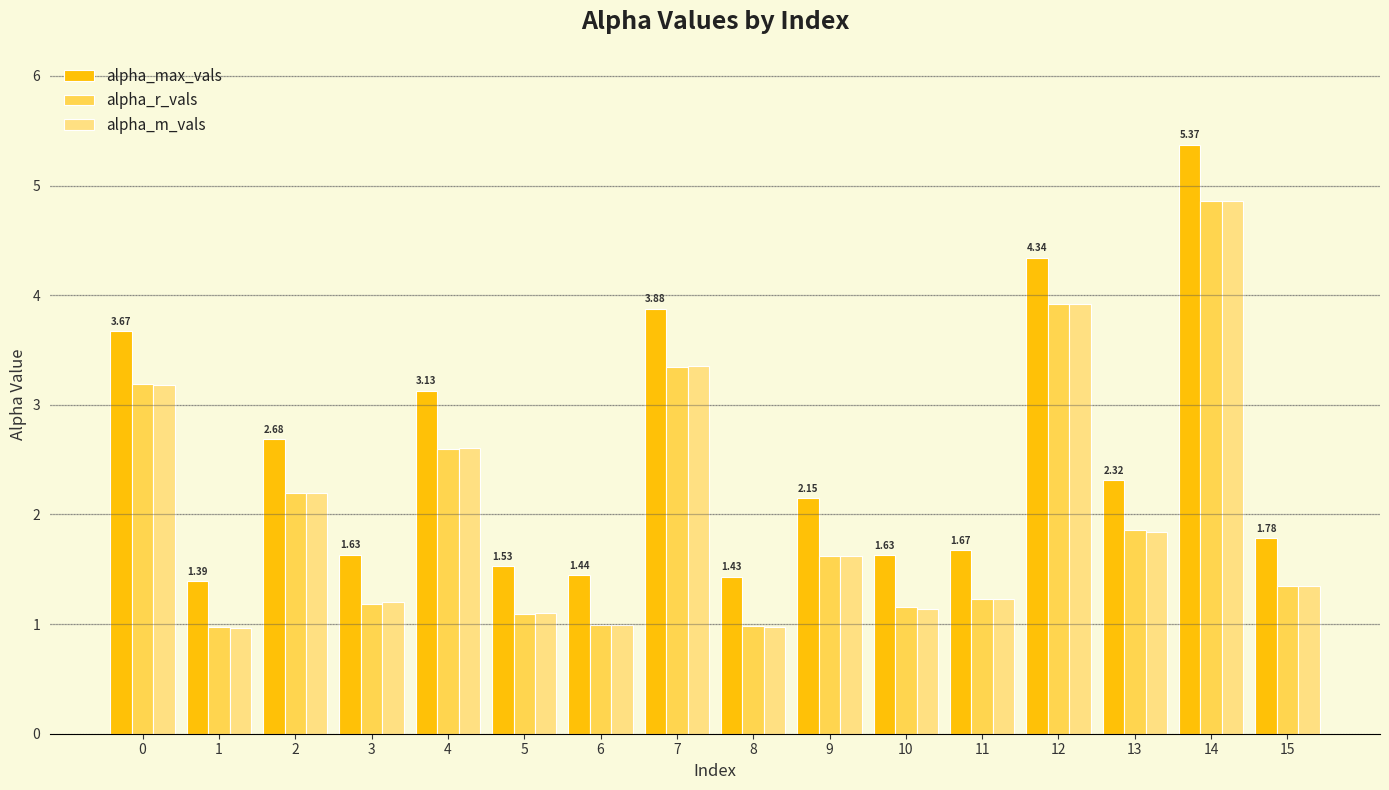

What is the minimum value for alpha_r_vals?

1.0